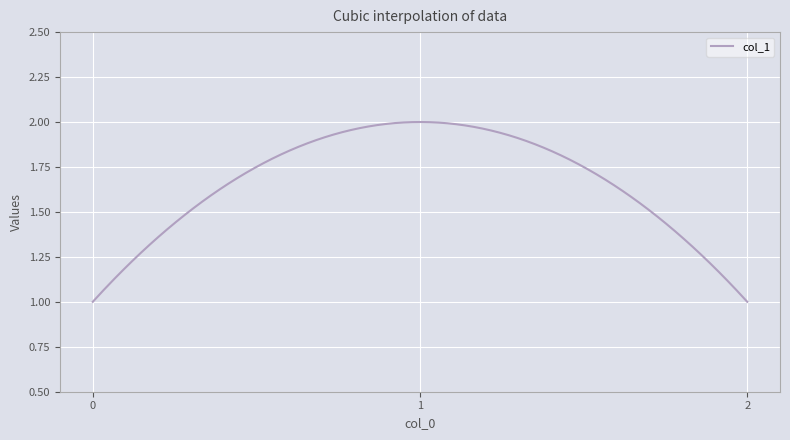

Is this an area chart (filled region under the line)?

No